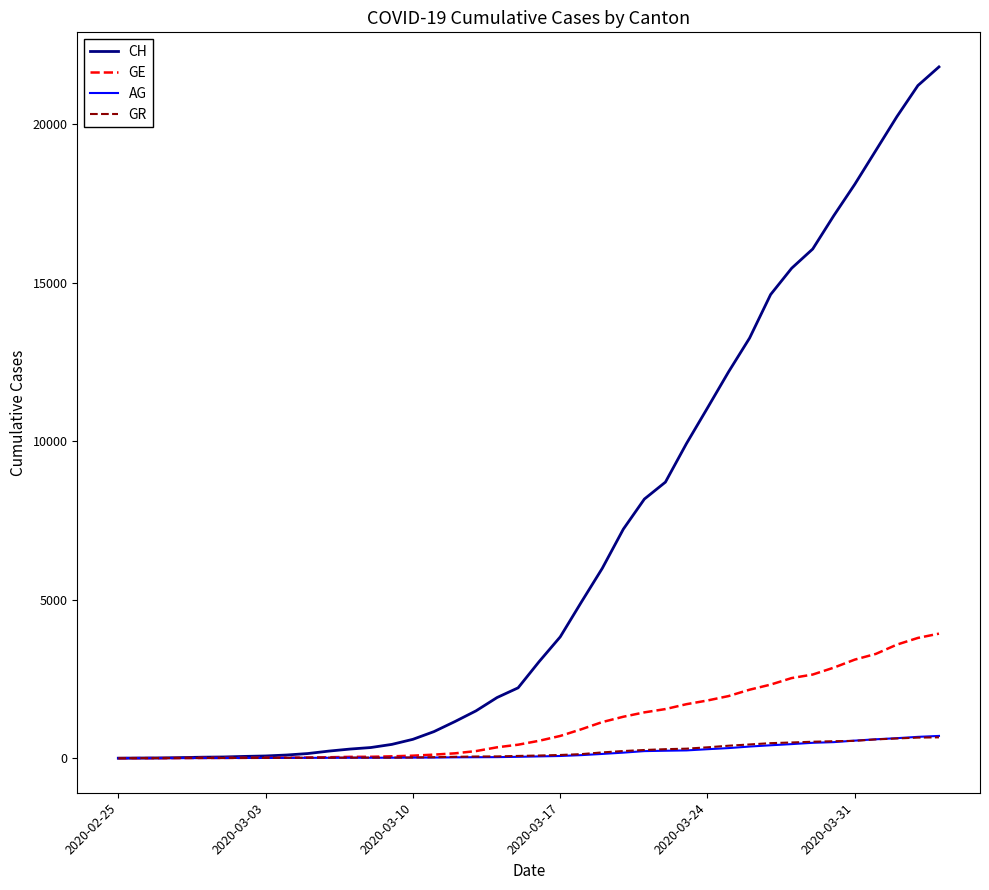

What is the maximum value shown in the chart?

21804